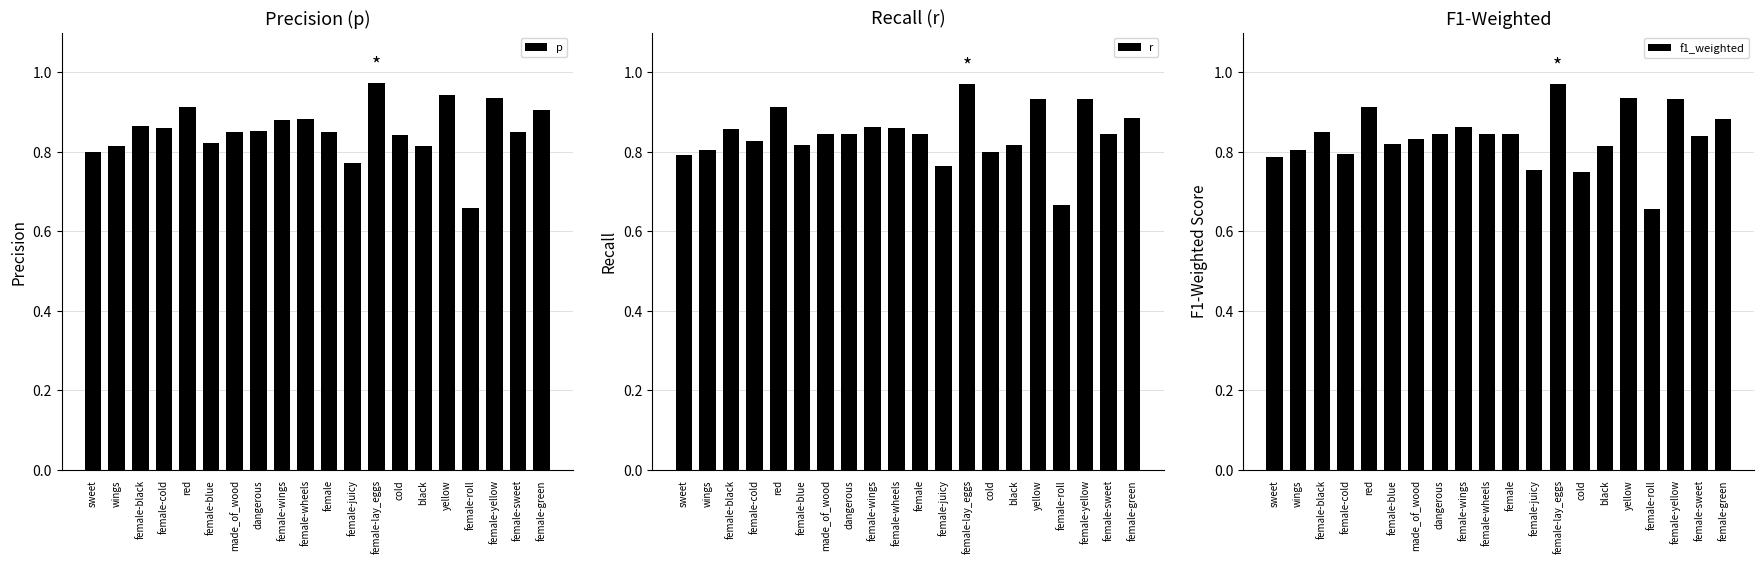

What is the difference between the second highest and second lowest values in the f1_weighted series?

0.2